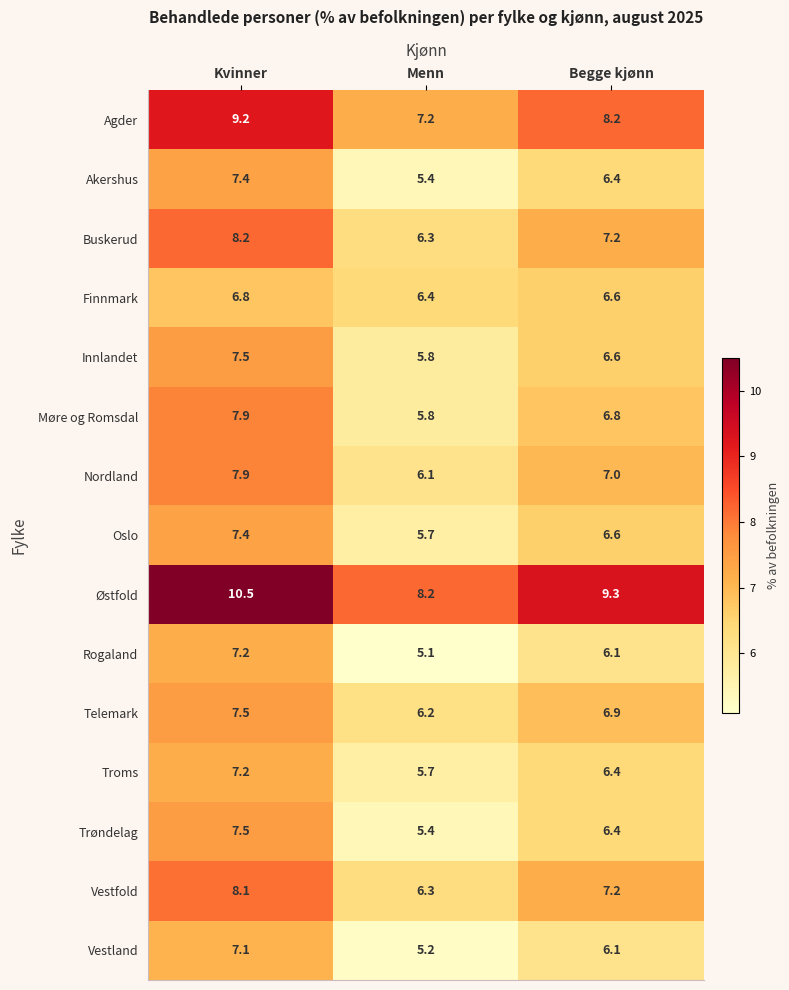

What is the greatest value displayed?

10.5